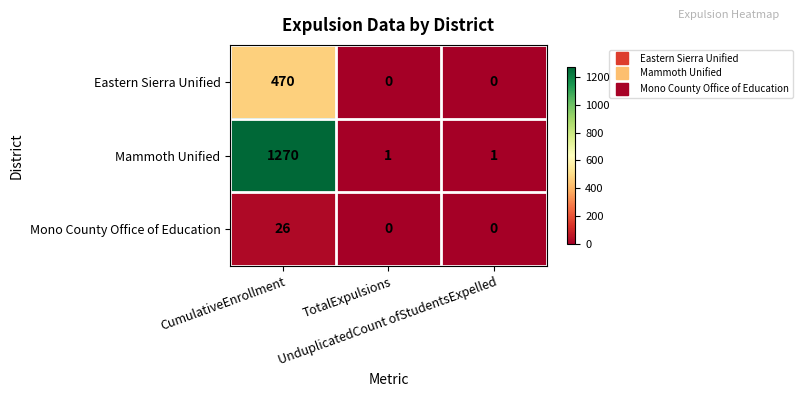

What is the total value across all series at UnduplicatedCount ofStudentsExpelled?

1